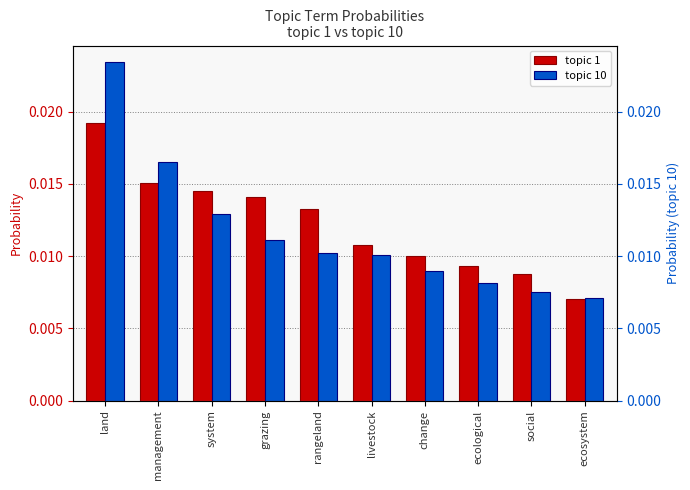

At management, list the series in order from smallest to largest.

topic 1, topic 10